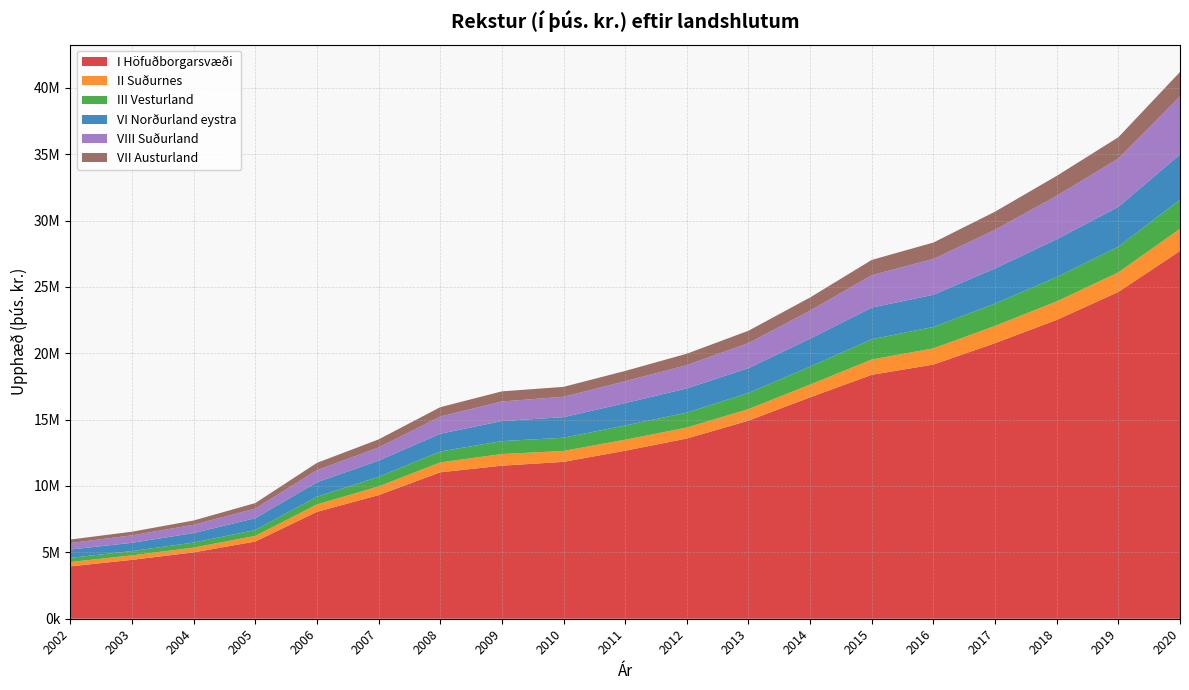

Reading left to right, what are all the values shown in this chart?

I Höfuðborgarsvæði: 2002=3946367	2003=4436361	2004=4999695	2005=5815454	2006=8052907	2007=9312361	2008=11030301	2009=11531713	2010=11817495	2011=12657056	2012=13575844	2013=14921969	2014=16679422	2015=18376106	2016=19148796	2017=20761368	2018=22510380	2019=24620603	2020=27707392
II Suðurnes: 2002=325946	2003=335940	2004=360144	2005=425026	2006=558648	2007=654943	2008=746511	2009=876336	2010=822191	2011=829457	2012=826175	2013=873819	2014=962999	2015=1152613	2016=1220498	2017=1299462	2018=1398927	2019=1475013	2020=1671070
III Vesturland: 2002=315972	2003=326069	2004=379437	2005=445031	2006=584507	2007=724326	2008=823180	2009=972848	2010=994600	2011=1072828	2012=1126849	2013=1217601	2014=1352344	2015=1527005	2016=1612346	2017=1684530	2018=1834183	2019=1930705	2020=2193564
VI Norðurland eystra: 2002=626582	2003=621047	2004=715486	2005=888529	2006=1083190	2007=1219346	2008=1335465	2009=1510905	2010=1550019	2011=1683476	2012=1823196	2013=1863959	2014=2105799	2015=2381779	2016=2425687	2017=2644517	2018=2846374	2019=3001946	2020=3403283
VIII Suðurland: 2002=491120	2003=561510	2004=624831	2005=722538	2006=913361	2007=988661	2008=1297212	2009=1477820	2010=1537778	2011=1648545	2012=1754182	2013=1891794	2014=2107650	2015=2447251	2016=2696169	2017=2912138	2018=3271409	2019=3635749	2020=4381676
VII Austurland: 2002=260652	2003=276043	2004=320366	2005=417482	2006=549008	2007=609239	2008=703555	2009=758866	2010=746367	2011=774922	2012=859976	2013=926398	2014=995314	2015=1146599	2016=1237186	2017=1365364	2018=1502015	2019=1608006	2020=1832998